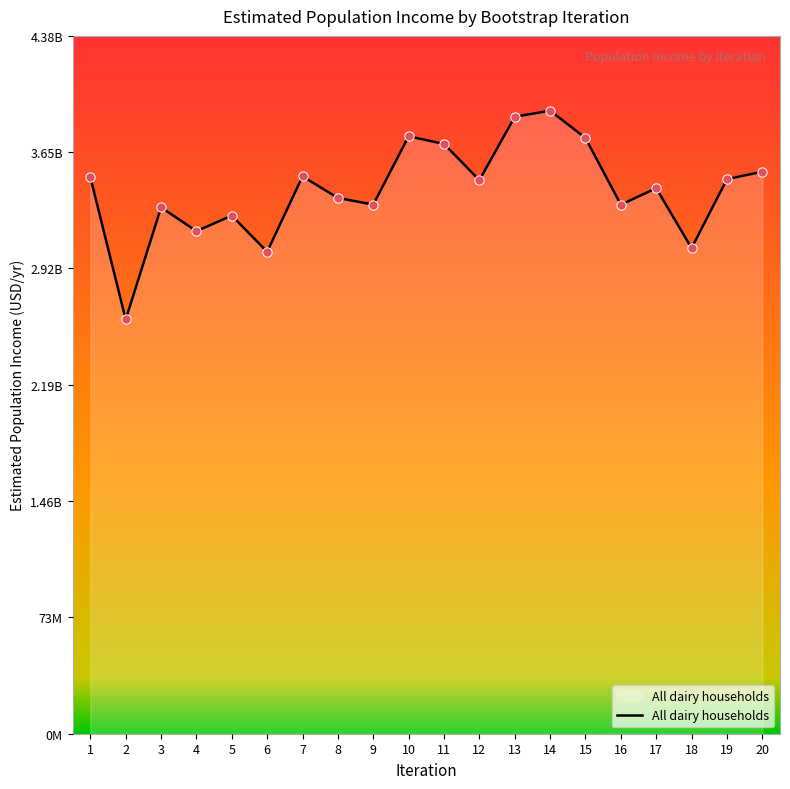

Between 8 and 3, which is larger?

8